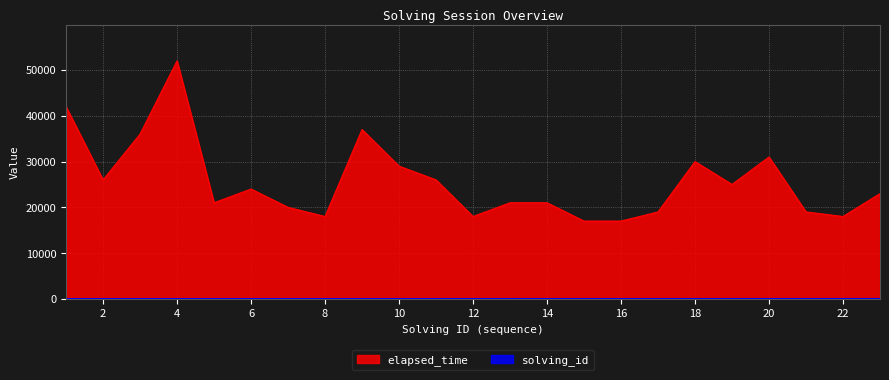

True or false: solving_id has a value of 1 at 4.

False